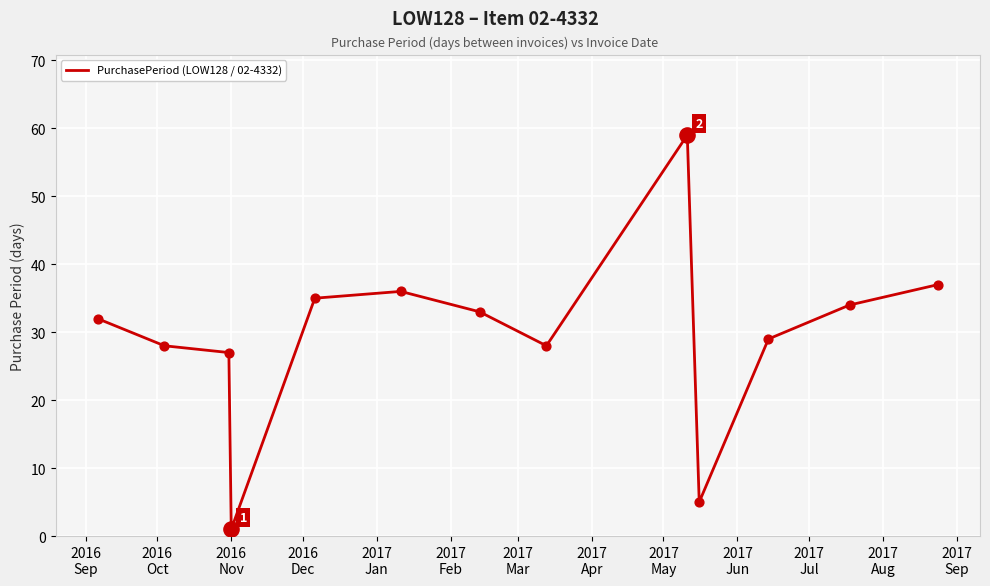

What is the greatest value displayed?

59